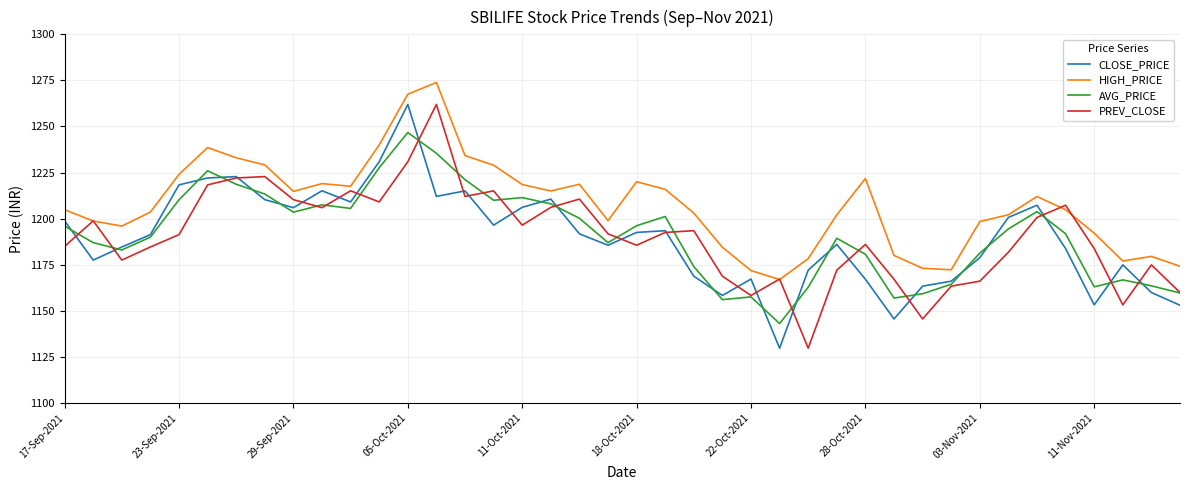

Which series has the largest total across all categories?

HIGH_PRICE